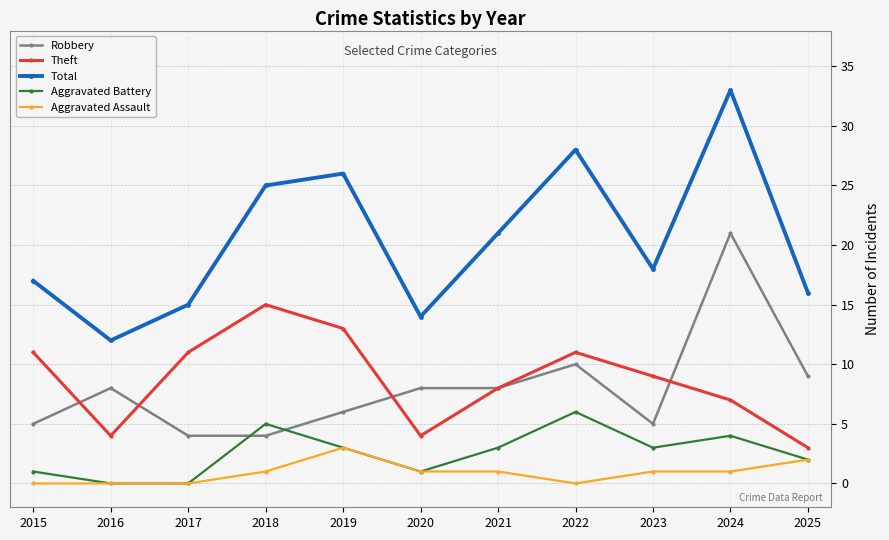

What is the average value of the Theft series?

9